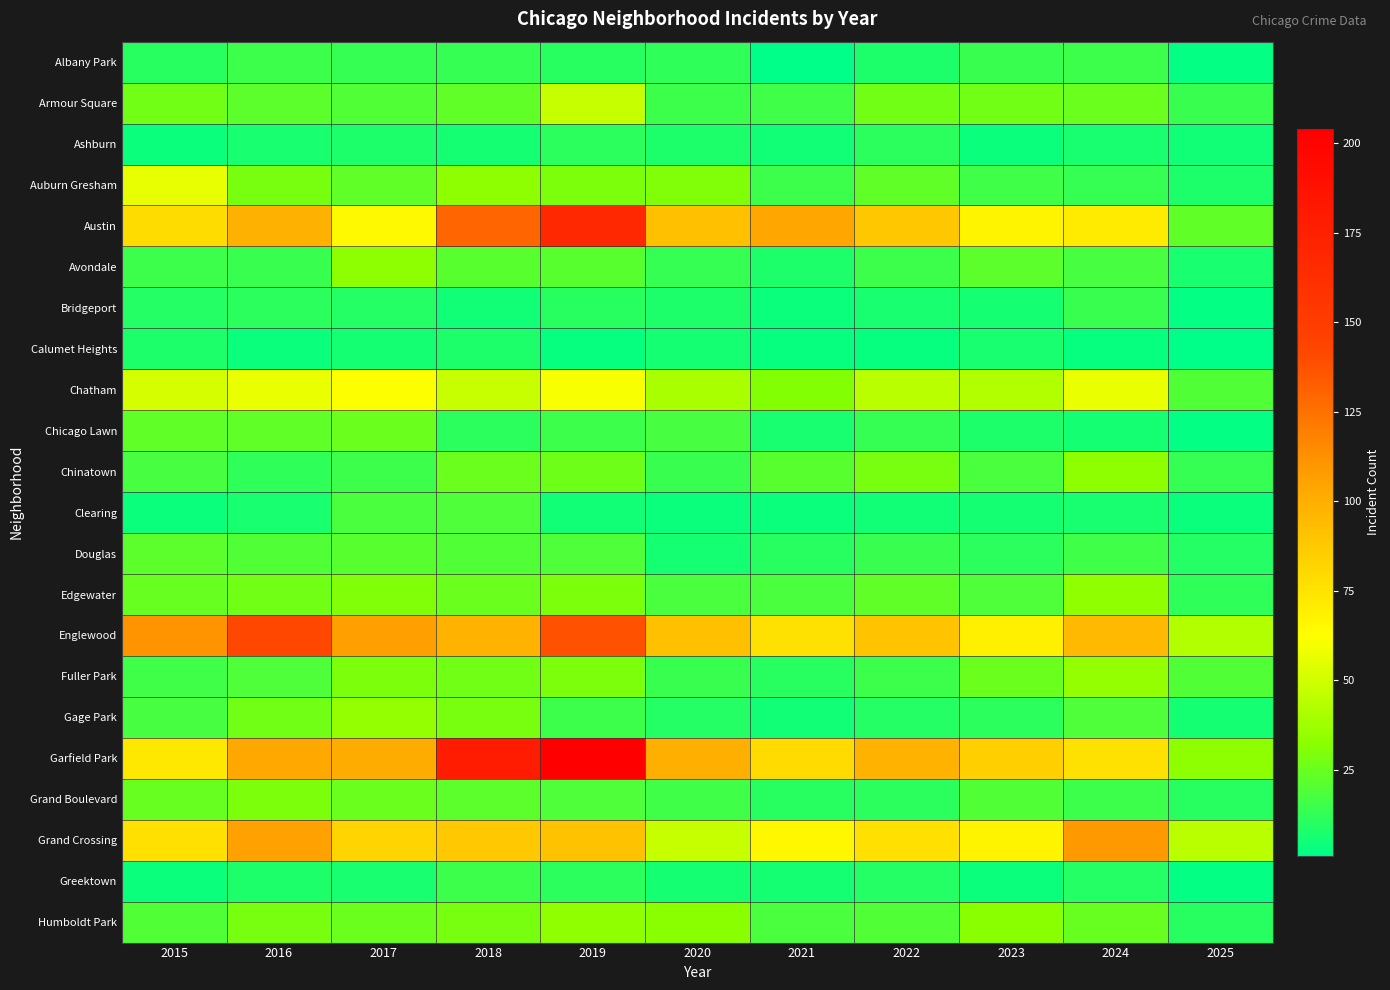

List the series in order of their peak value, lowest first.

Calumet Heights, Ashburn, Bridgeport, Albany Park, Greektown, Clearing, Douglas, Chicago Lawn, Grand Boulevard, Avondale, Chinatown, Edgewater, Humboldt Park, Fuller Park, Gage Park, Armour Square, Auburn Gresham, Chatham, Grand Crossing, Englewood, Austin, Garfield Park